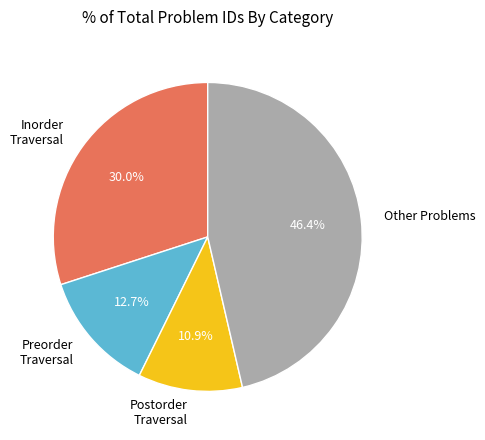

What percentage do Postorder Traversal and Preorder Traversal together represent?

23.6%